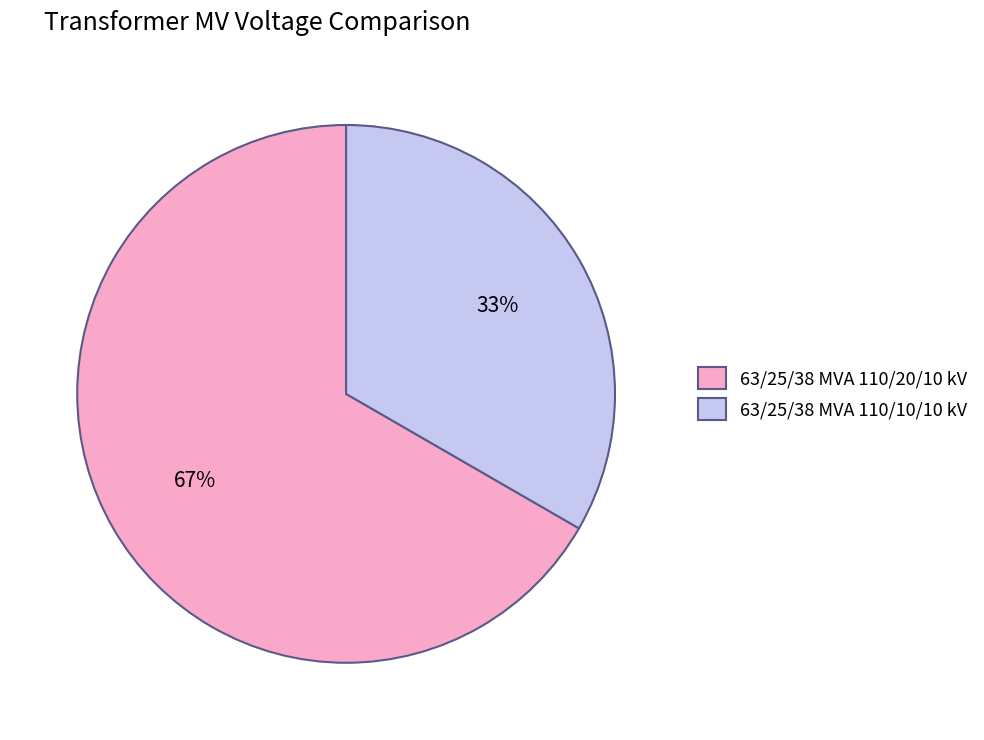

Rank the categories by value from lowest to highest.

63/25/38 MVA 110/10/10 kV, 63/25/38 MVA 110/20/10 kV